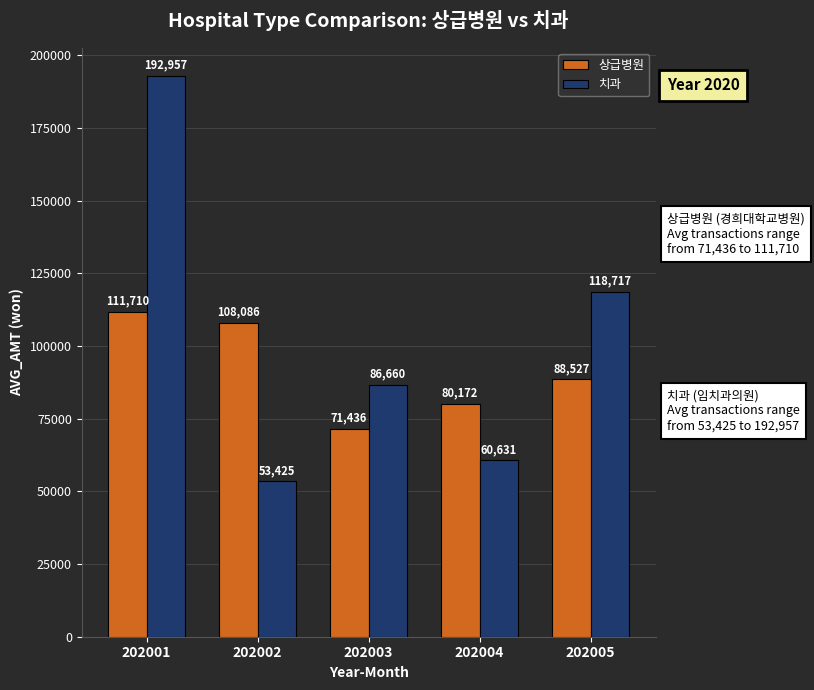

What are all the series names shown in the legend?

상급병원, 치과